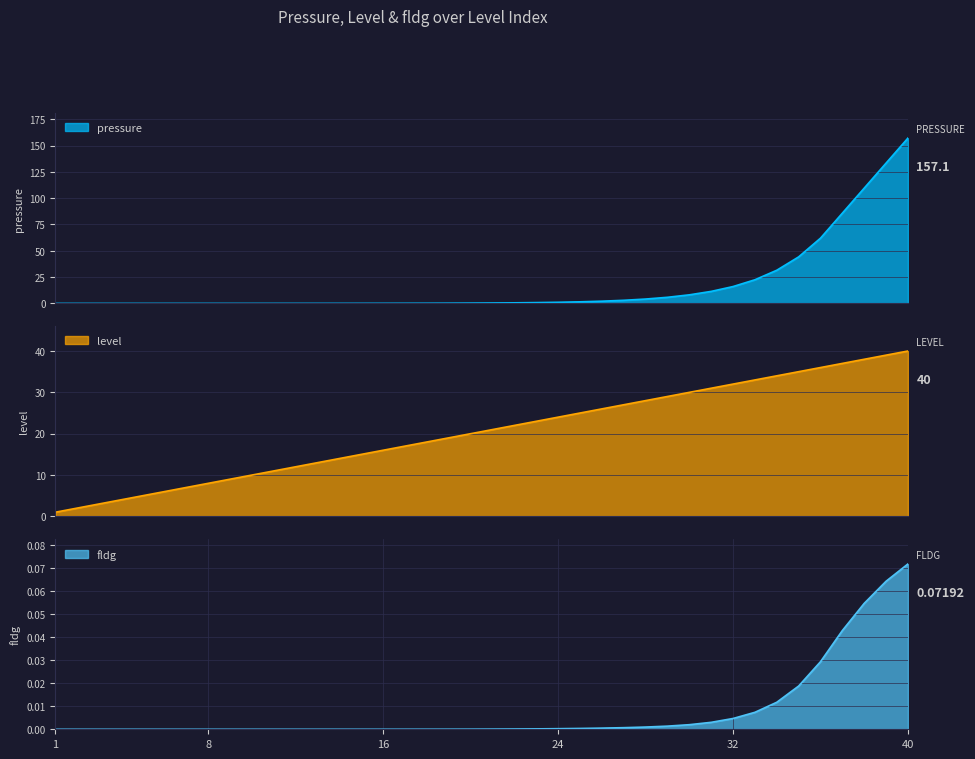

Reading left to right, transcribe all the data shown in this chart.

pressure: 1=0.0	2=0.0	3=0.0	4=0.0	5=0.0	6=0.0	7=0.0	8=0.0	9=0.0	10=0.0	11=0.0	12=0.0	13=0.0	14=0.0	15=0.1	16=0.1	17=0.1	18=0.1	19=0.2	20=0.3	21=0.4	22=0.5	23=0.8	24=1.1	25=1.5	26=2.1	27=2.9	28=4.1	29=5.8	30=8.1	31=11.4	32=16.0	33=22.5	34=31.5	35=44.2	36=62.0	37=85.8	38=109.5	39=133.3	40=157.1
level: 1=1.0	2=2.0	3=3.0	4=4.0	5=5.0	6=6.0	7=7.0	8=8.0	9=9.0	10=10.0	11=11.0	12=12.0	13=13.0	14=14.0	15=15.0	16=16.0	17=17.0	18=18.0	19=19.0	20=20.0	21=21.0	22=22.0	23=23.0	24=24.0	25=25.0	26=26.0	27=27.0	28=28.0	29=29.0	30=30.0	31=31.0	32=32.0	33=33.0	34=34.0	35=35.0	36=36.0	37=37.0	38=38.0	39=39.0	40=40.0
fldg: 1=0.0	2=0.0	3=0.0	4=0.0	5=0.0	6=0.0	7=0.0	8=0.0	9=0.0	10=0.0	11=0.0	12=0.0	13=0.0	14=0.0	15=0.0	16=0.0	17=0.0	18=0.0	19=0.0	20=0.0	21=0.0	22=0.0	23=0.0	24=0.0	25=0.0	26=0.0	27=0.0	28=0.0	29=0.0	30=0.0	31=0.0	32=0.0	33=0.0	34=0.0	35=0.0	36=0.0	37=0.0	38=0.1	39=0.1	40=0.1